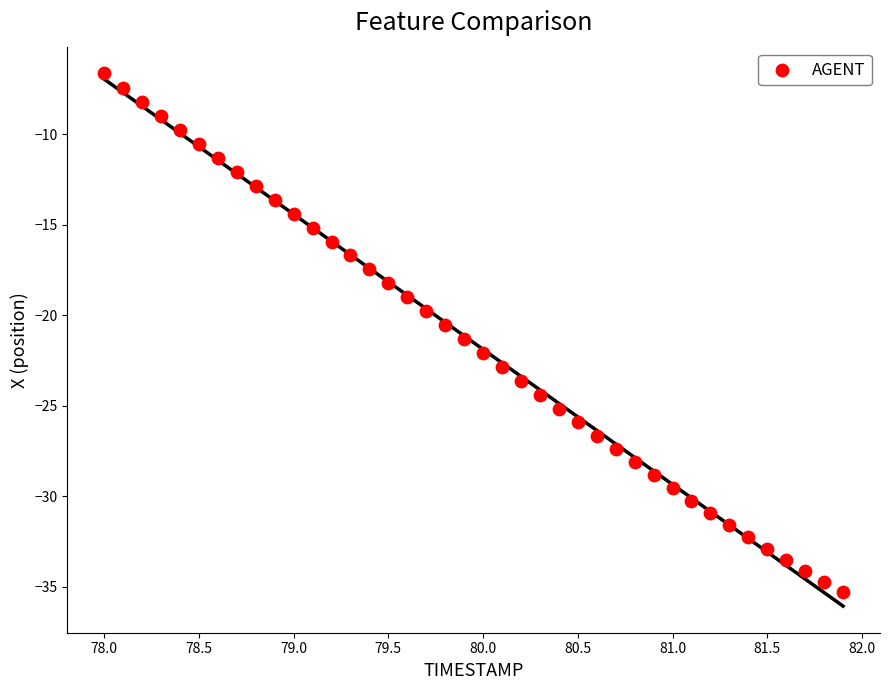

What is the range of X values (max minus min)?

3.9